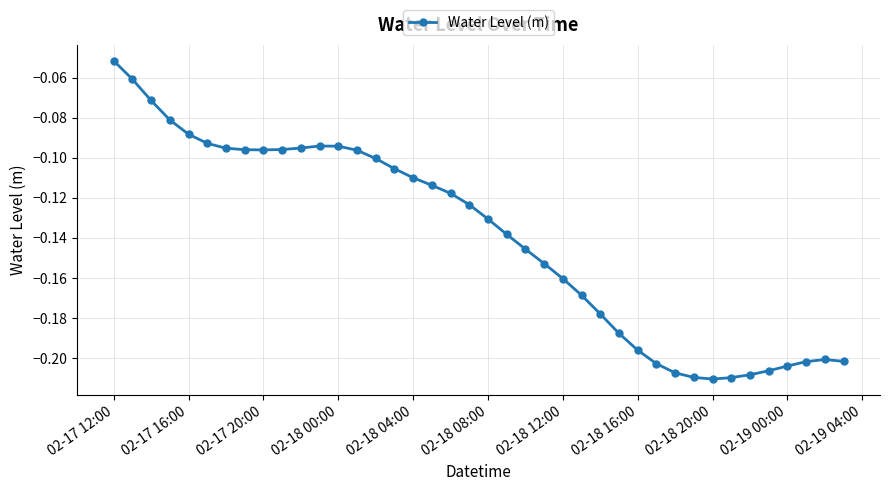

True or false: there are more than 1 points higher than both neighbors.

True